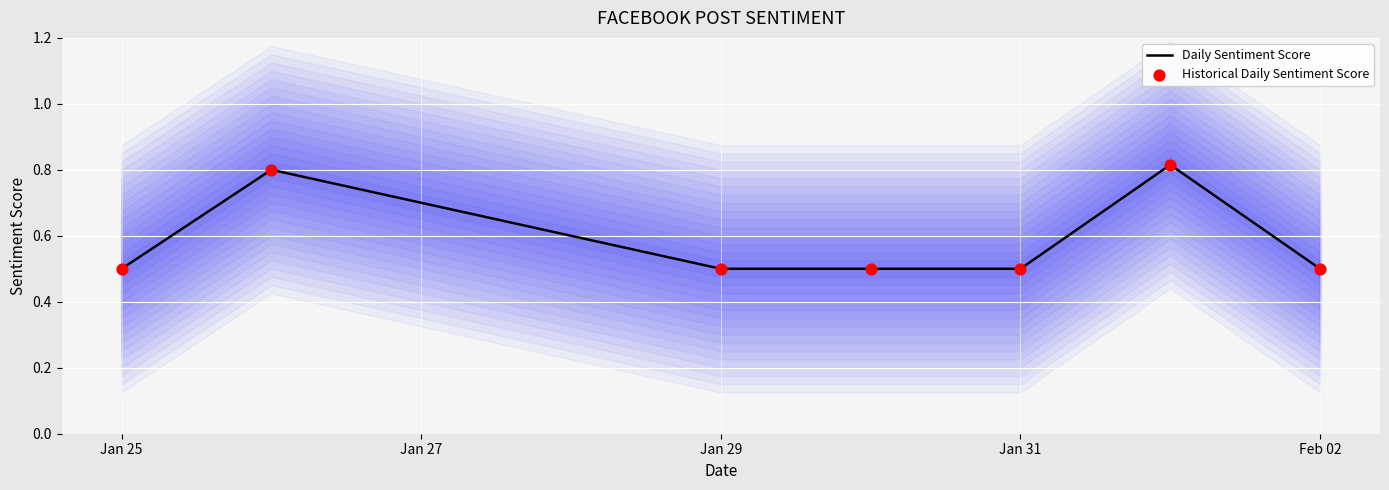

At how many categories does at least one series exceed 0?

7